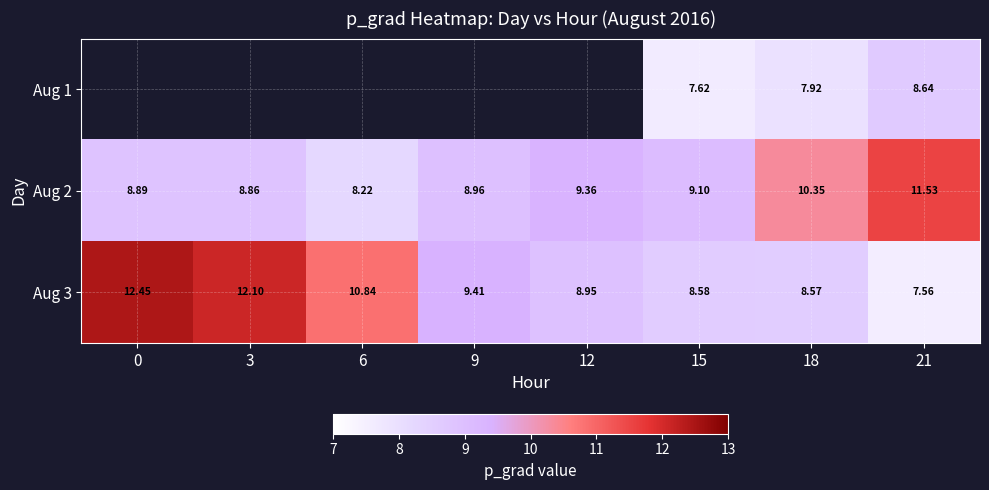

At which category does the chart reach its minimum across all series?

21